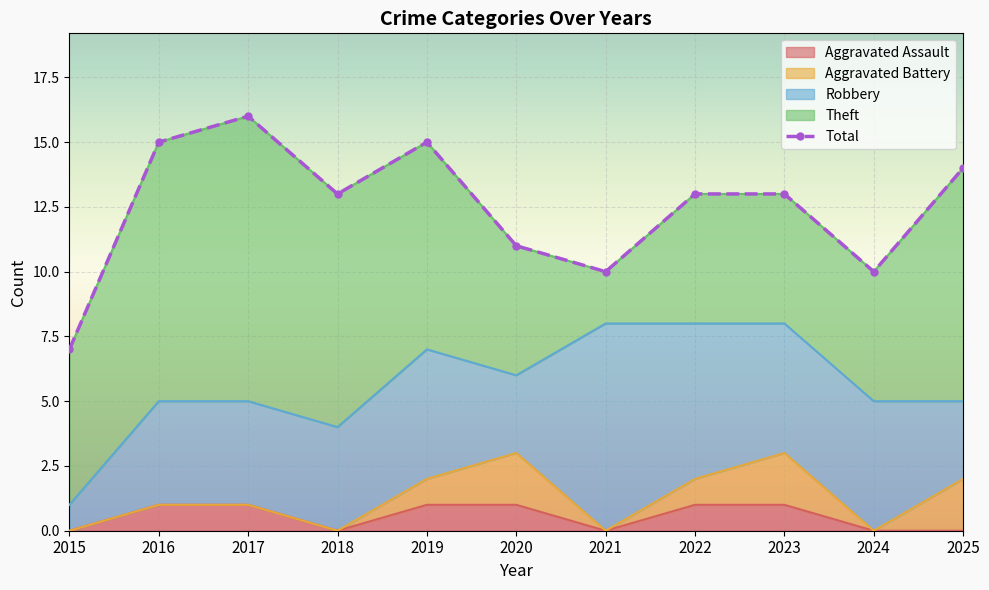

List the labels in order of value, smallest first.

2015, 2021, 2024, 2020, 2018, 2022, 2023, 2025, 2016, 2019, 2017